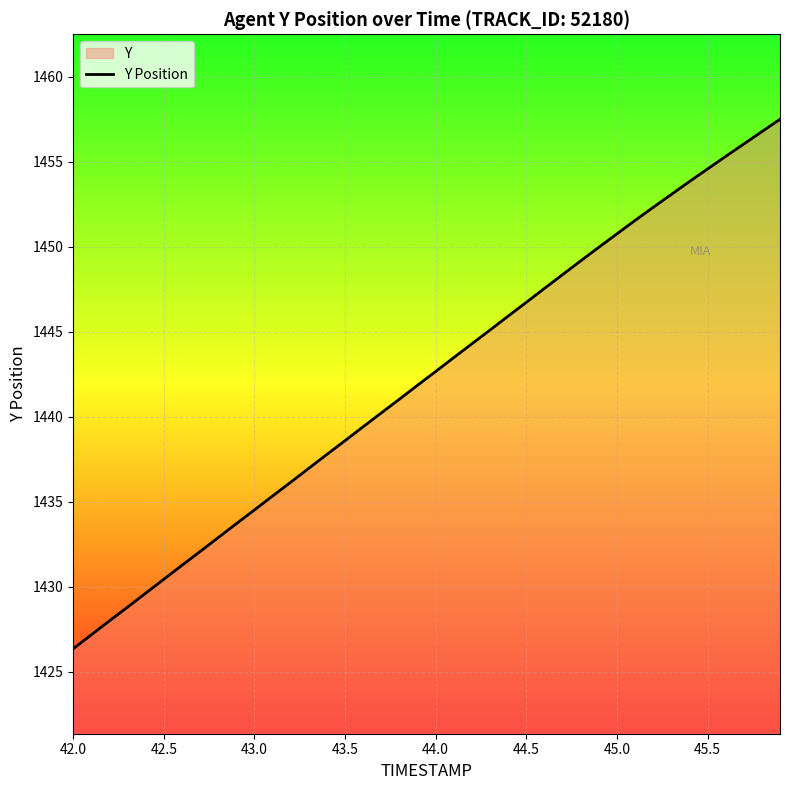

What is the minimum value shown in the chart?

1426.3